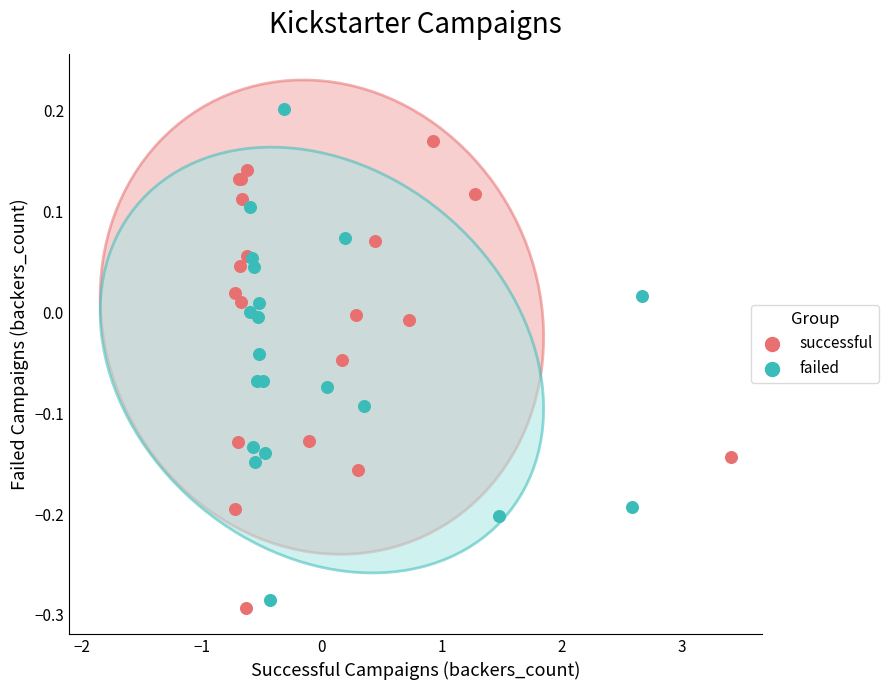

Which series has the largest Y range (max minus min)?

failed